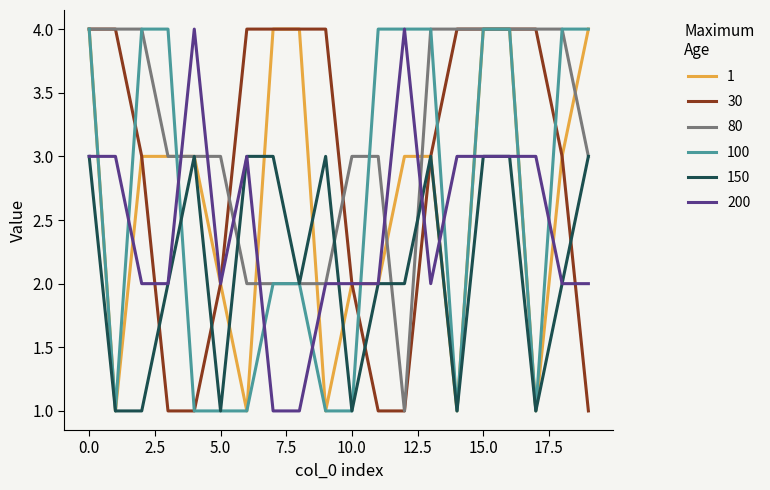

Which series has the largest total across all categories?

80